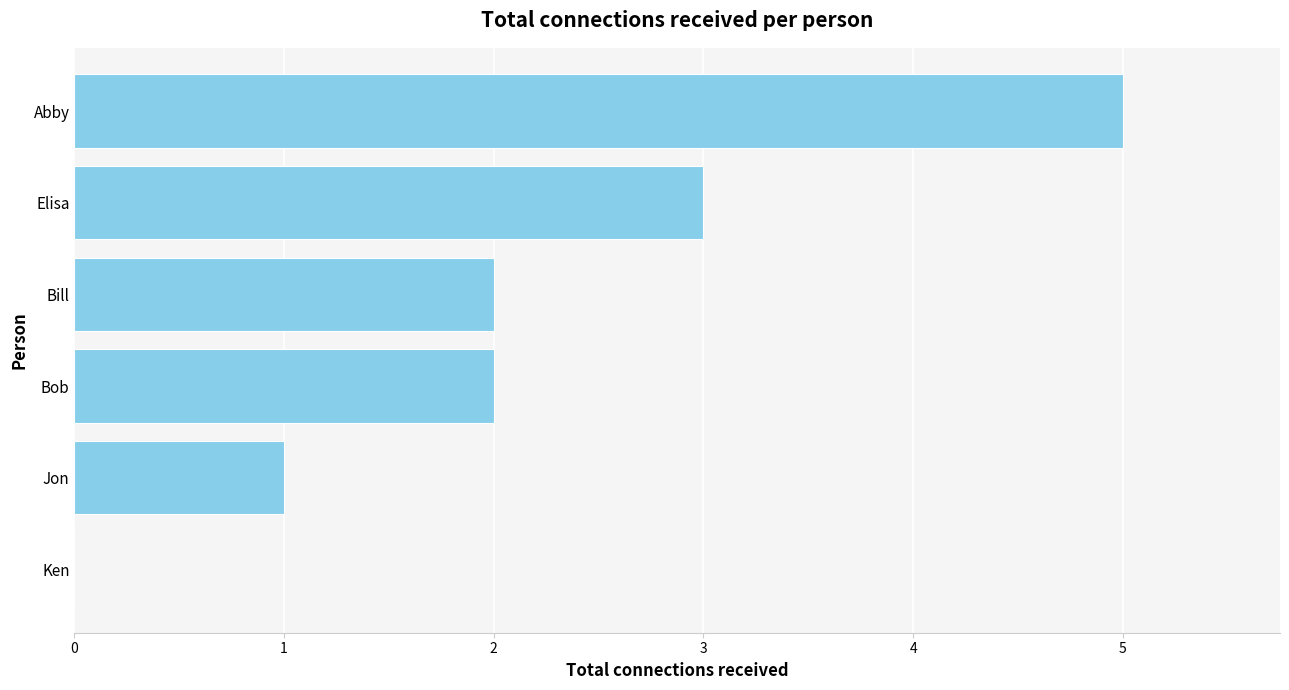

What is the sum of all values?

13